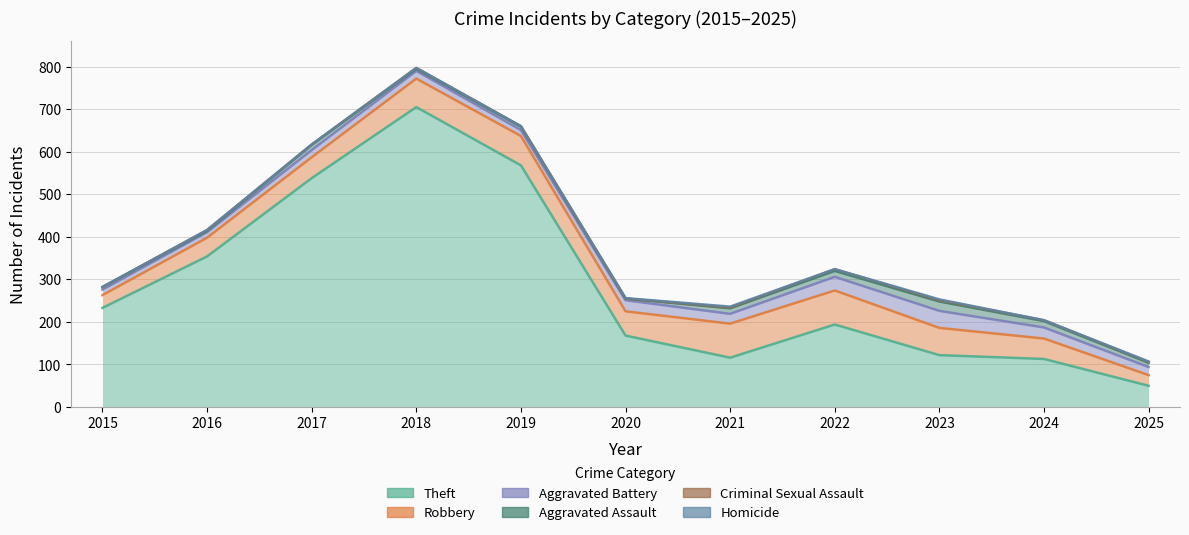

What is the difference between the maximum and second lowest values in the Criminal Sexual Assault series?

4